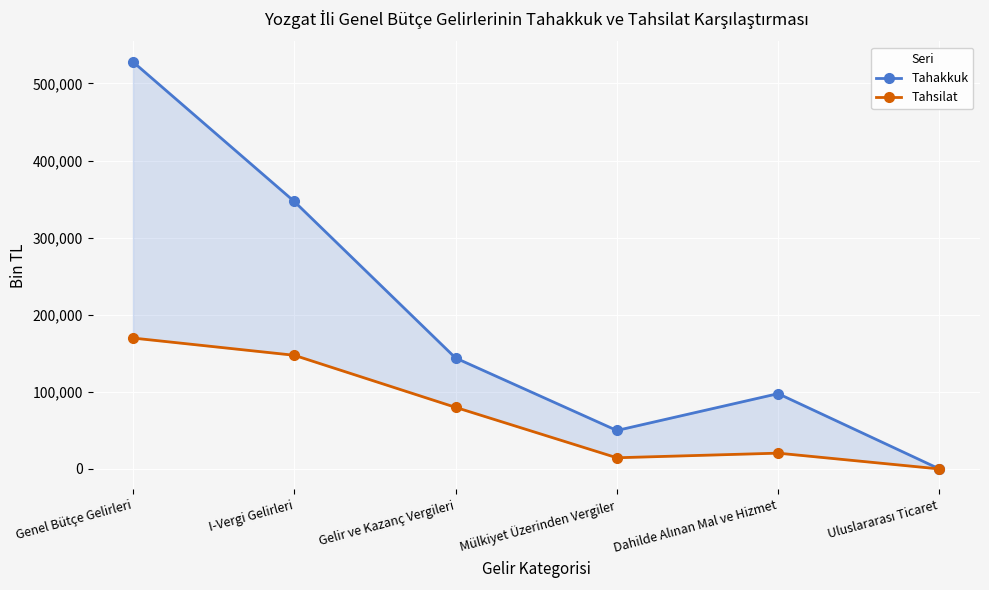

At which category does Tahakkuk reach its first local valley?

Mülkiyet Üzerinden Vergiler